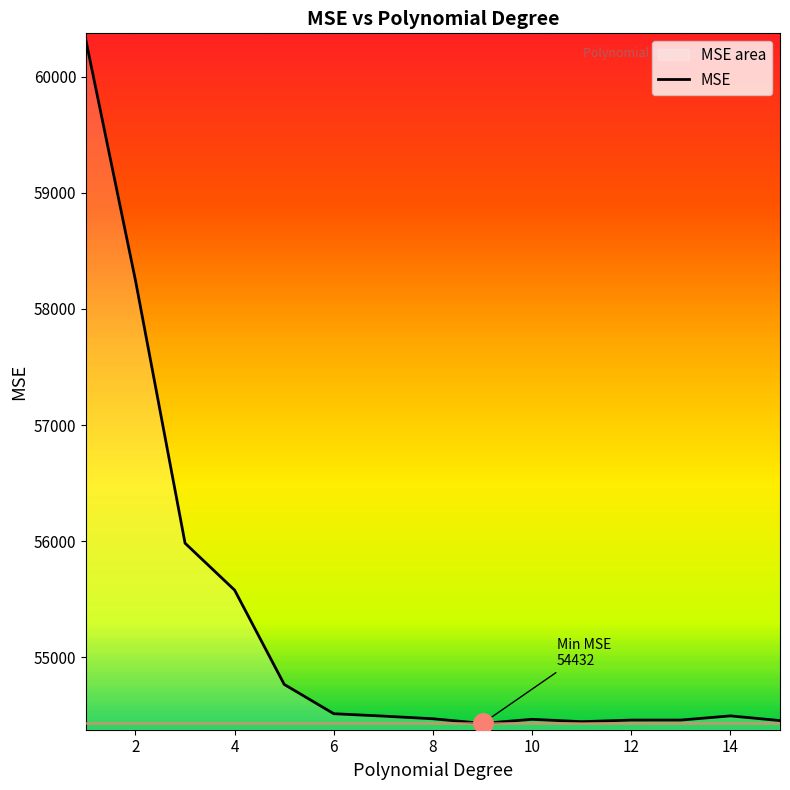

Where is the data nearest to the value 57372?

2